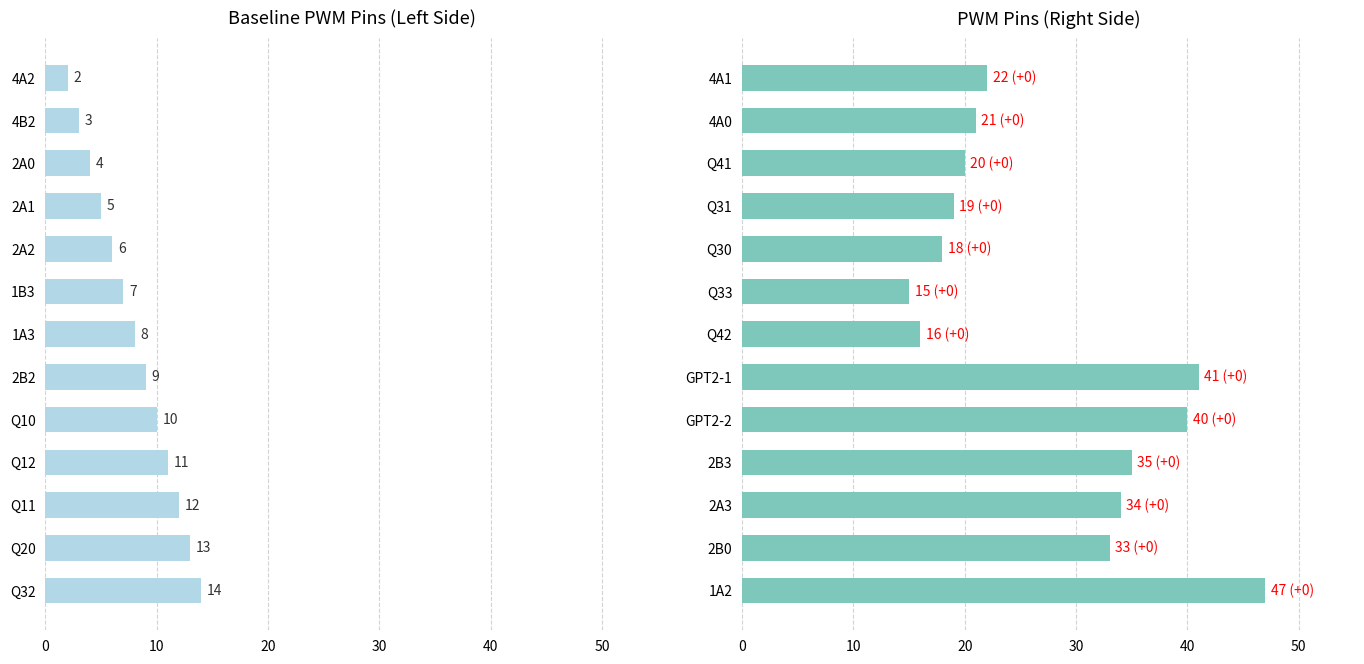

What are all the series names shown in the legend?

PWM left side, PWM right side